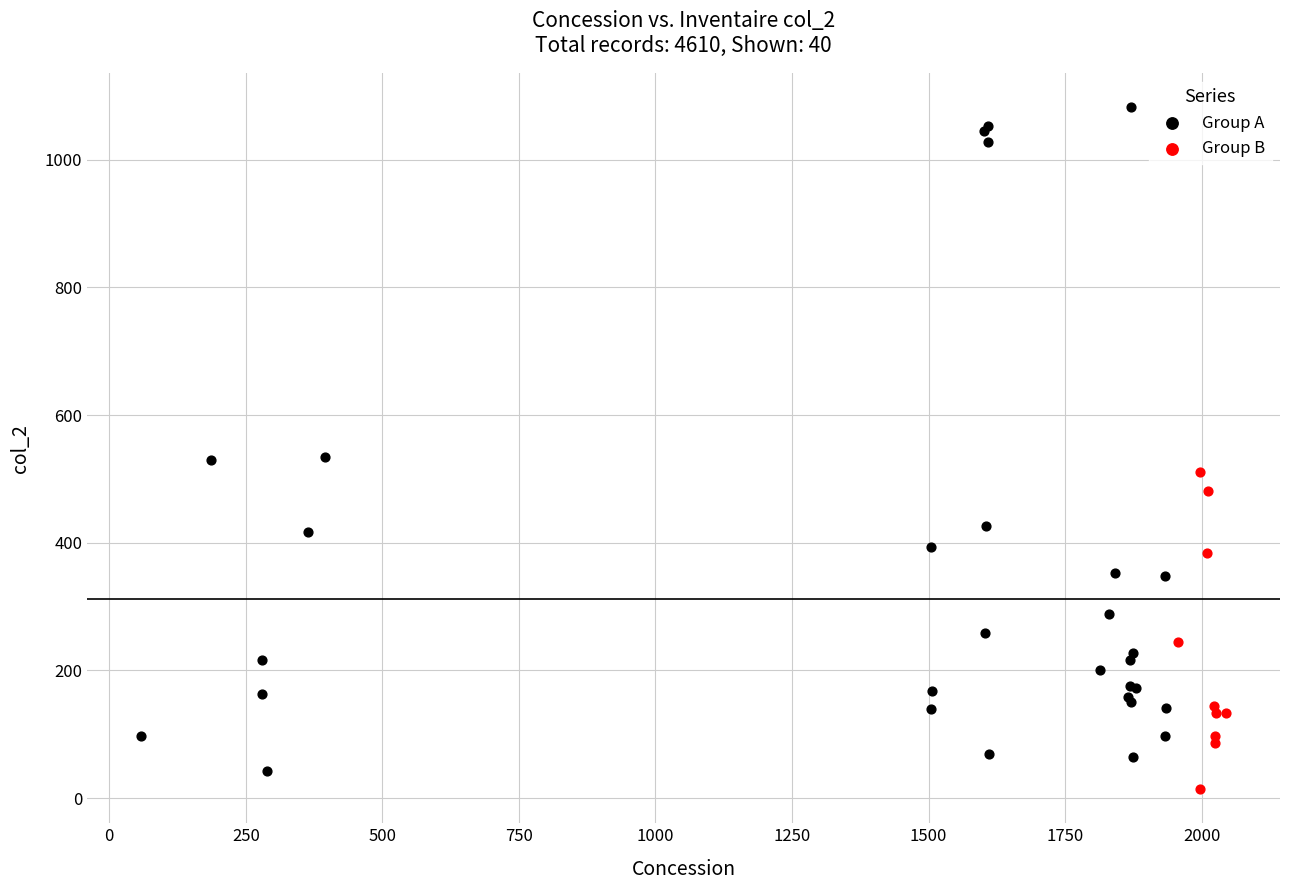

What are all the series names shown in the legend?

Group A, Group B